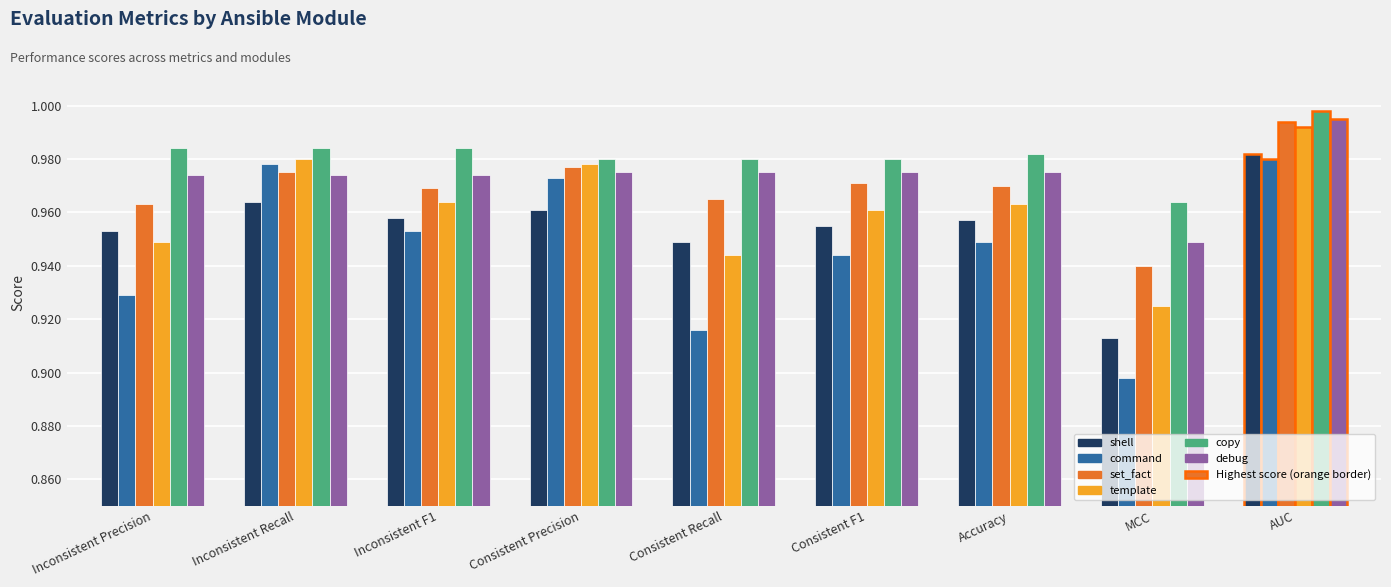

What is the total value across all series at Accuracy?

5.8